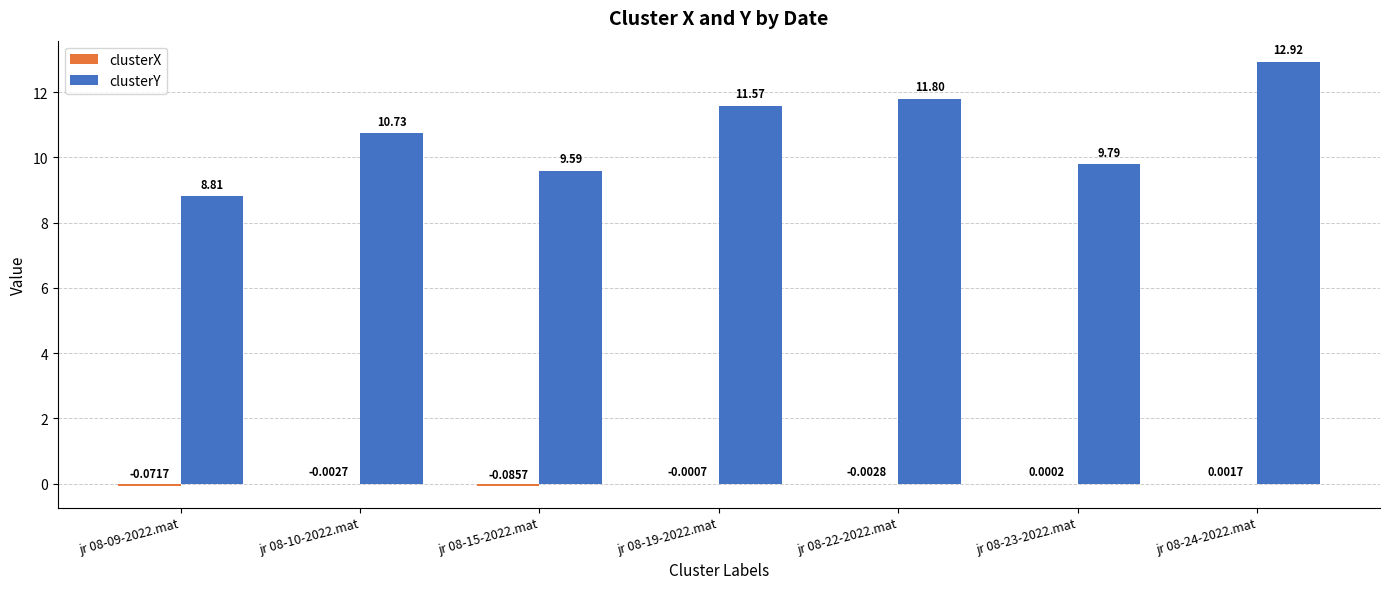

At which category is the sum across all series the highest?

jr 08-24-2022.mat